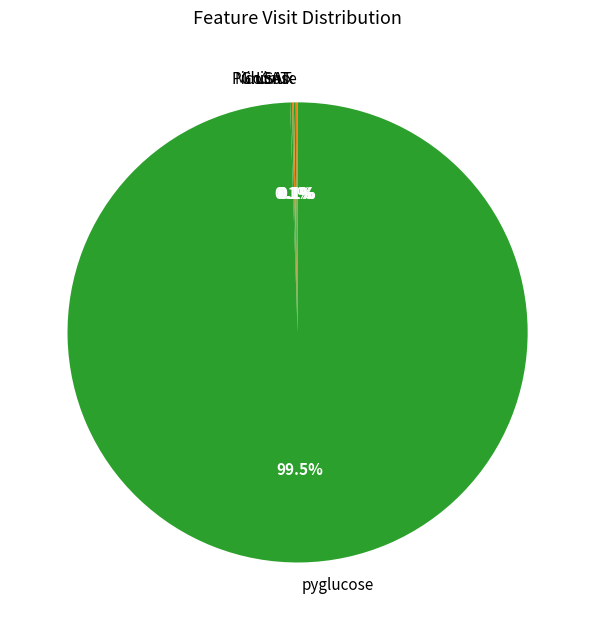

Which slice is the largest?

pyglucose